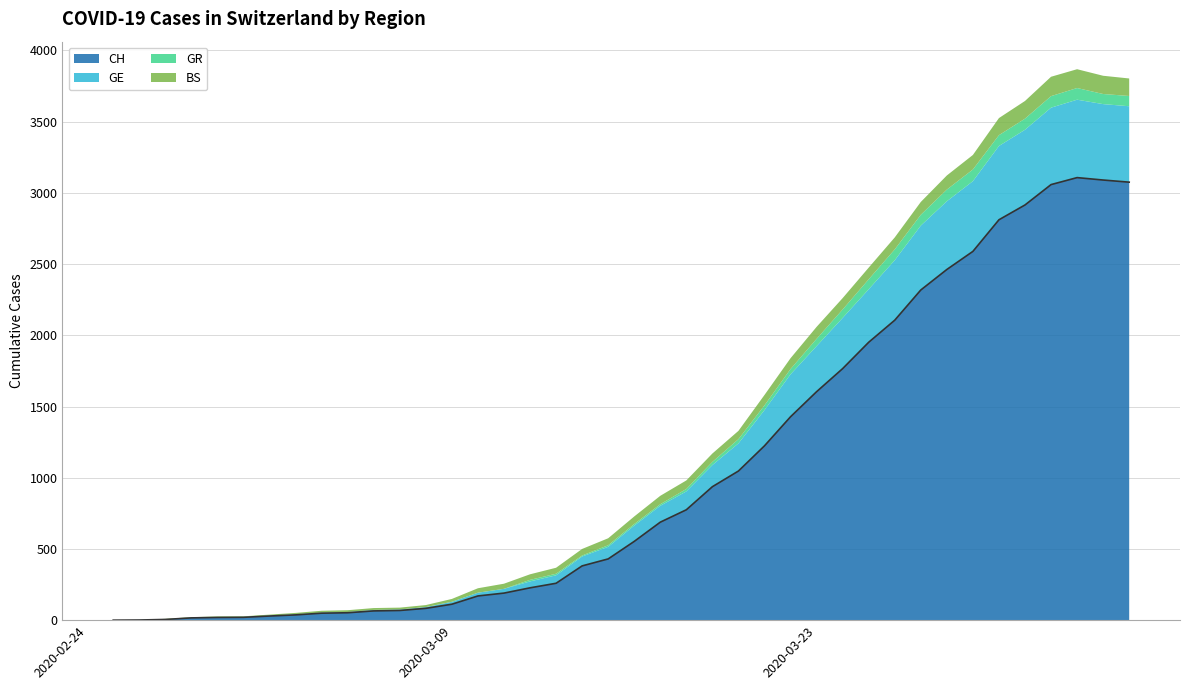

Where do GE and BS first cross each other?

2020-02-26 and 2020-02-27